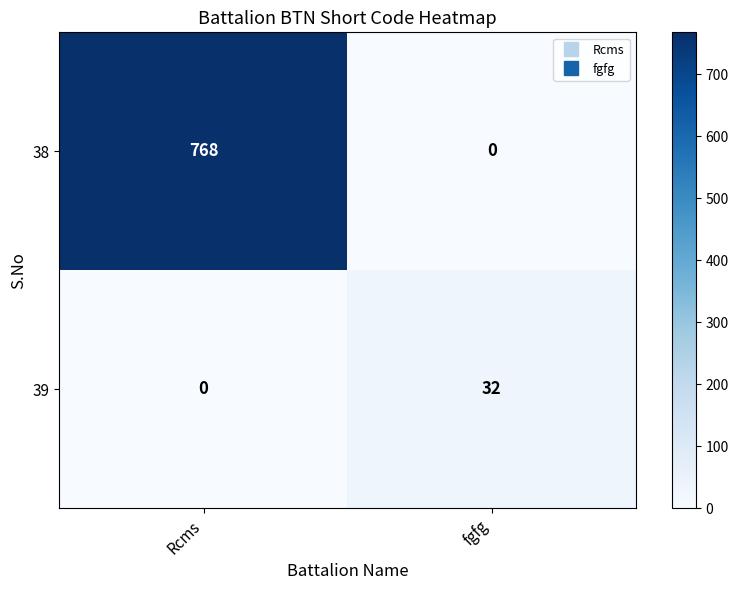

True or false: 38 has a value of 1310 at Rcms.

False